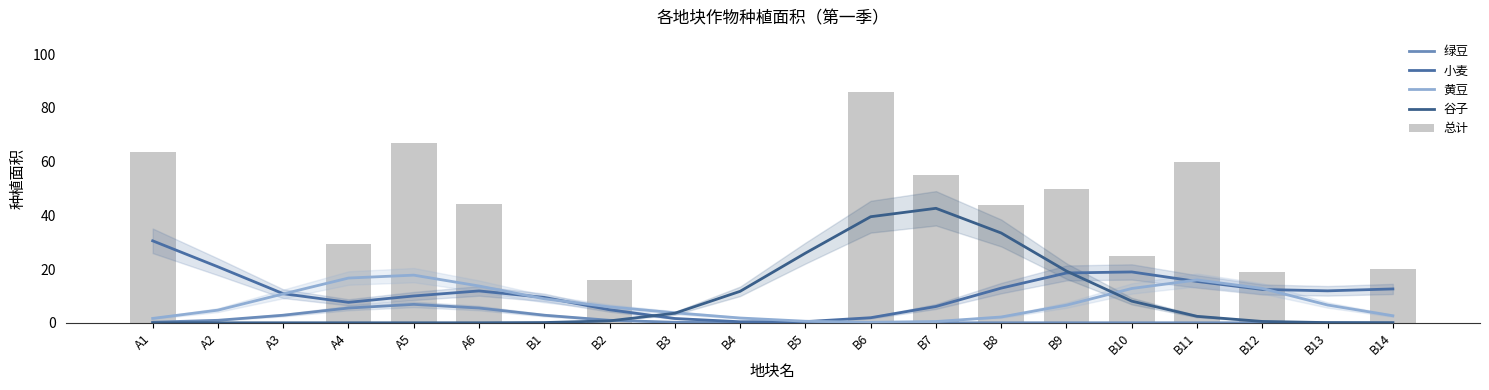

What is the greatest value displayed?

86.0